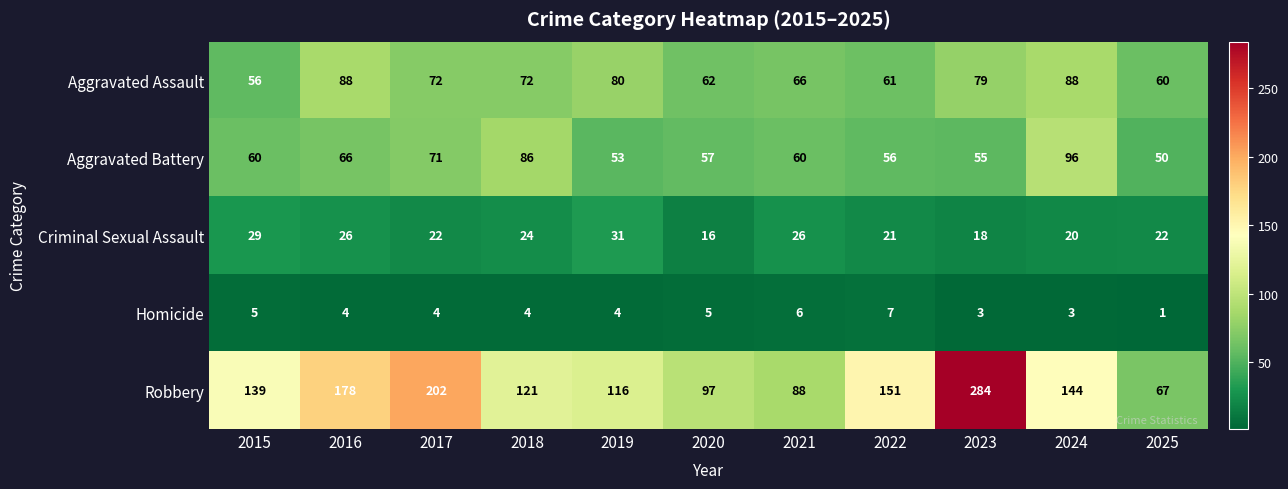

Rank the series at 2015 from lowest to highest value.

Homicide, Criminal Sexual Assault, Aggravated Assault, Aggravated Battery, Robbery